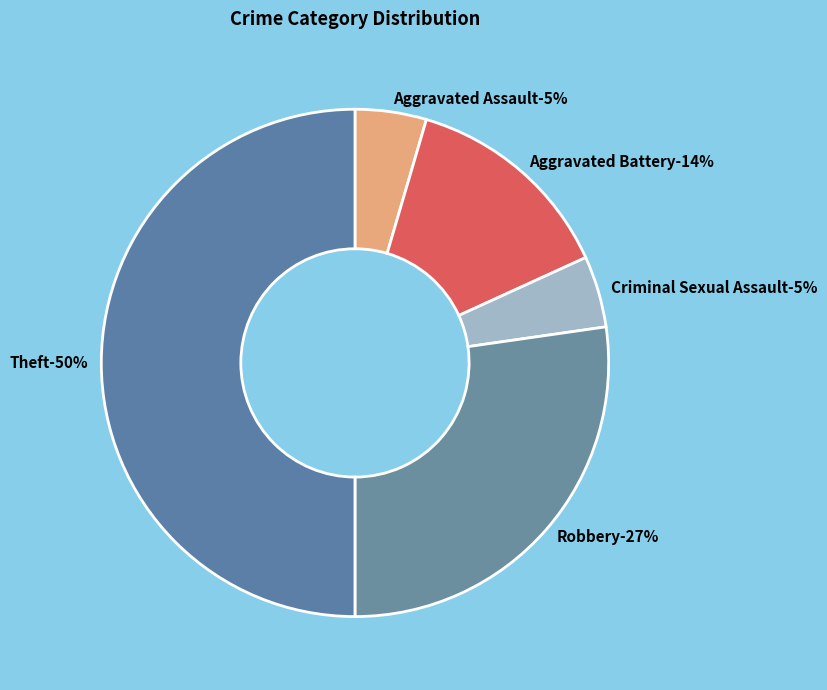

How many slices are in this pie chart?

5